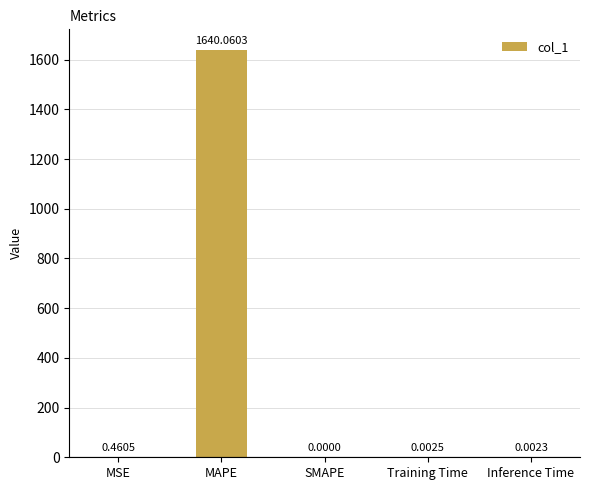

Which label corresponds to the largest value in the chart?

MAPE